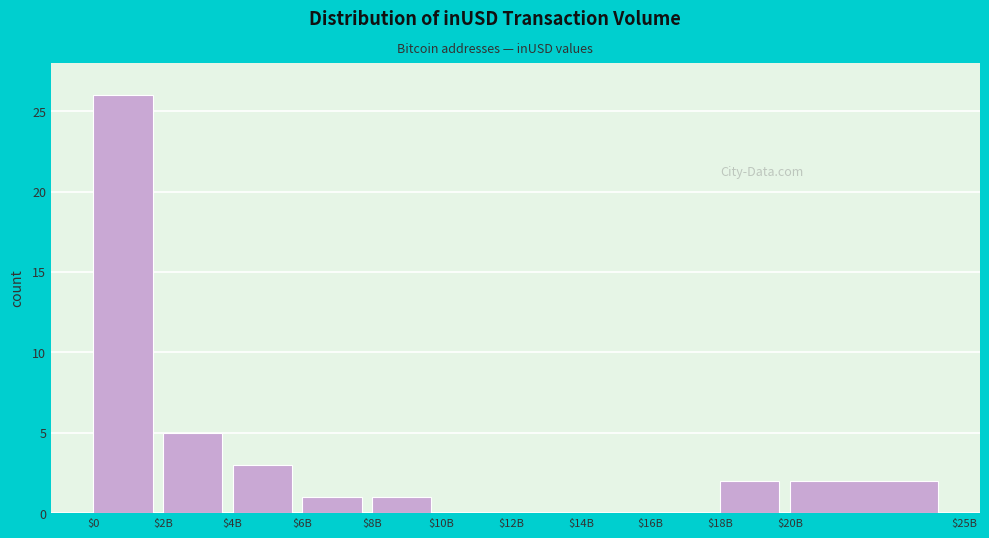

Where is the data nearest to the value 13?

$2B